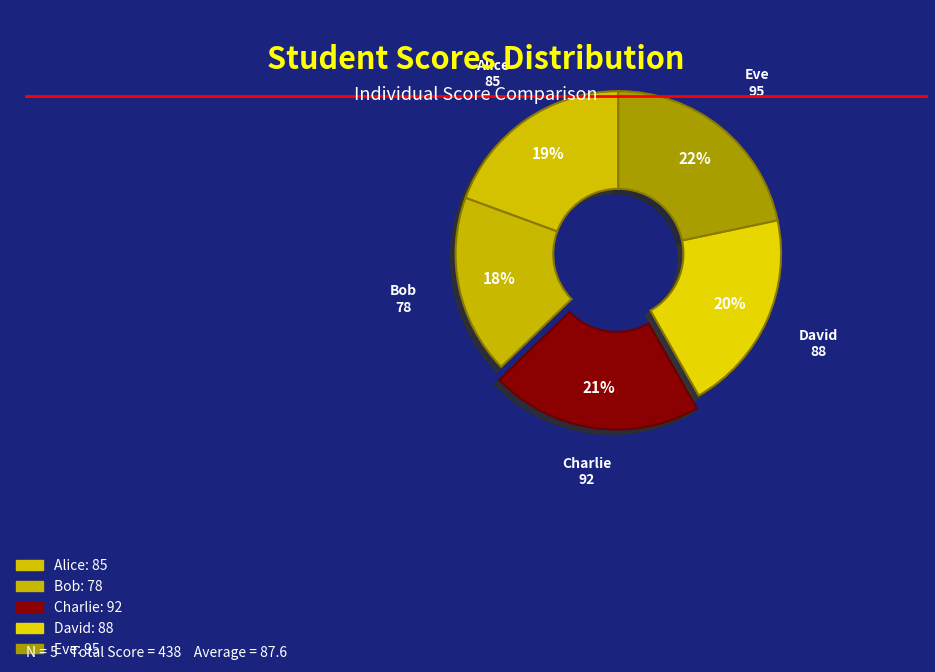

Does Eve represent more than half of the total?

No